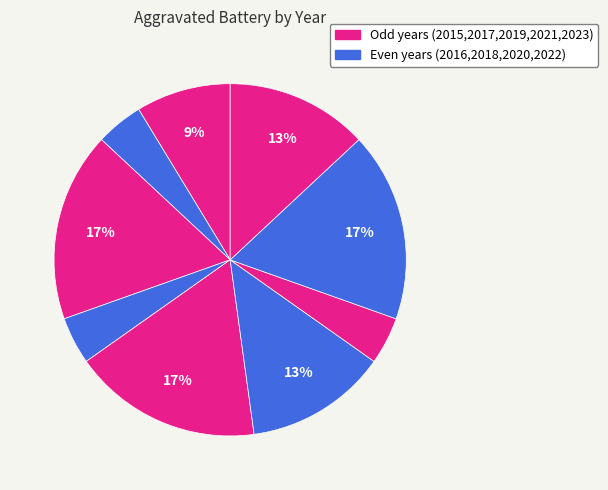

Which slice is the smallest?

2016